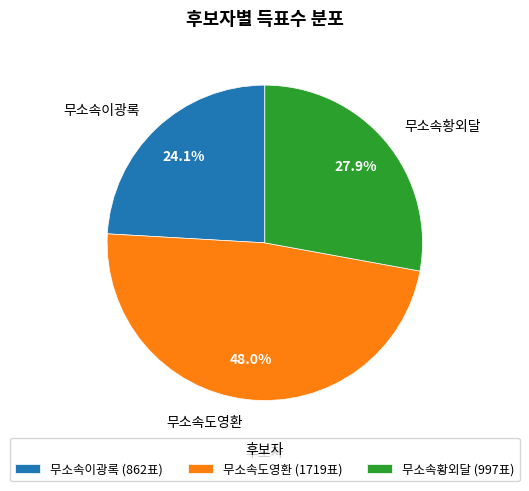

Rank the categories by value from highest to lowest.

무소속도영환, 무소속황외달, 무소속이광록